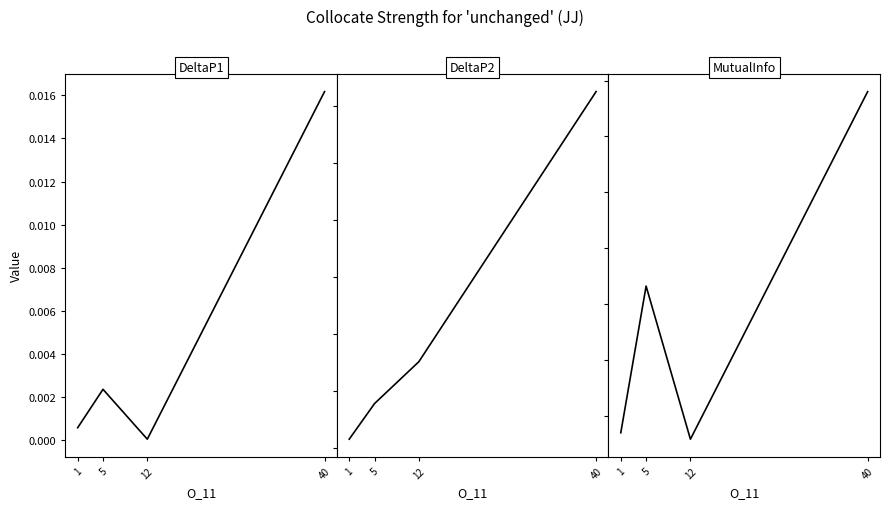

At 1, list the series in order from smallest to largest.

DeltaP1, DeltaP2, MutualInfo